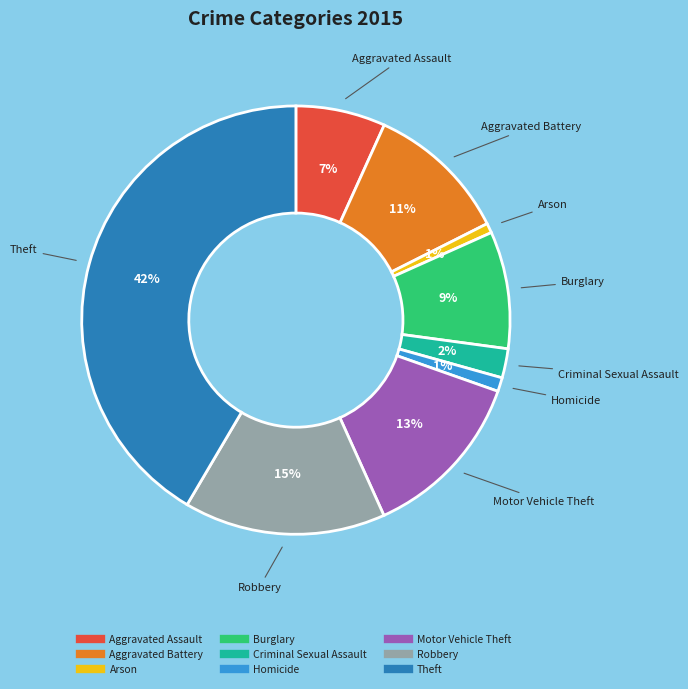

Between Homicide and Aggravated Battery, which is larger?

Aggravated Battery